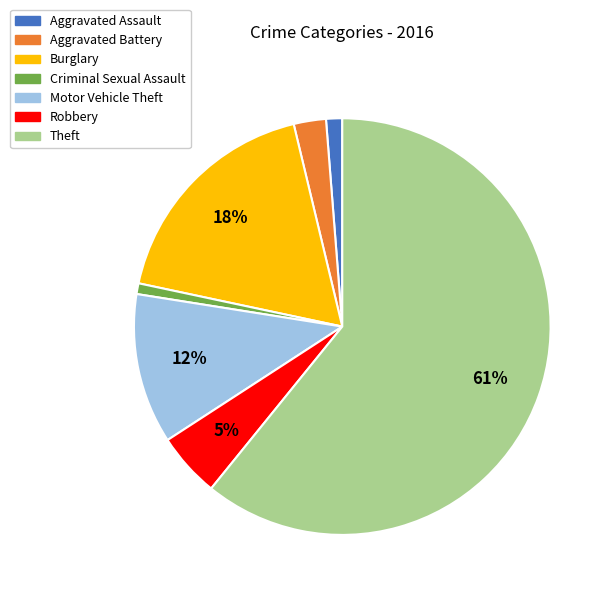

To the nearest percent, what is the combined percentage of Robbery and Aggravated Assault?

6%